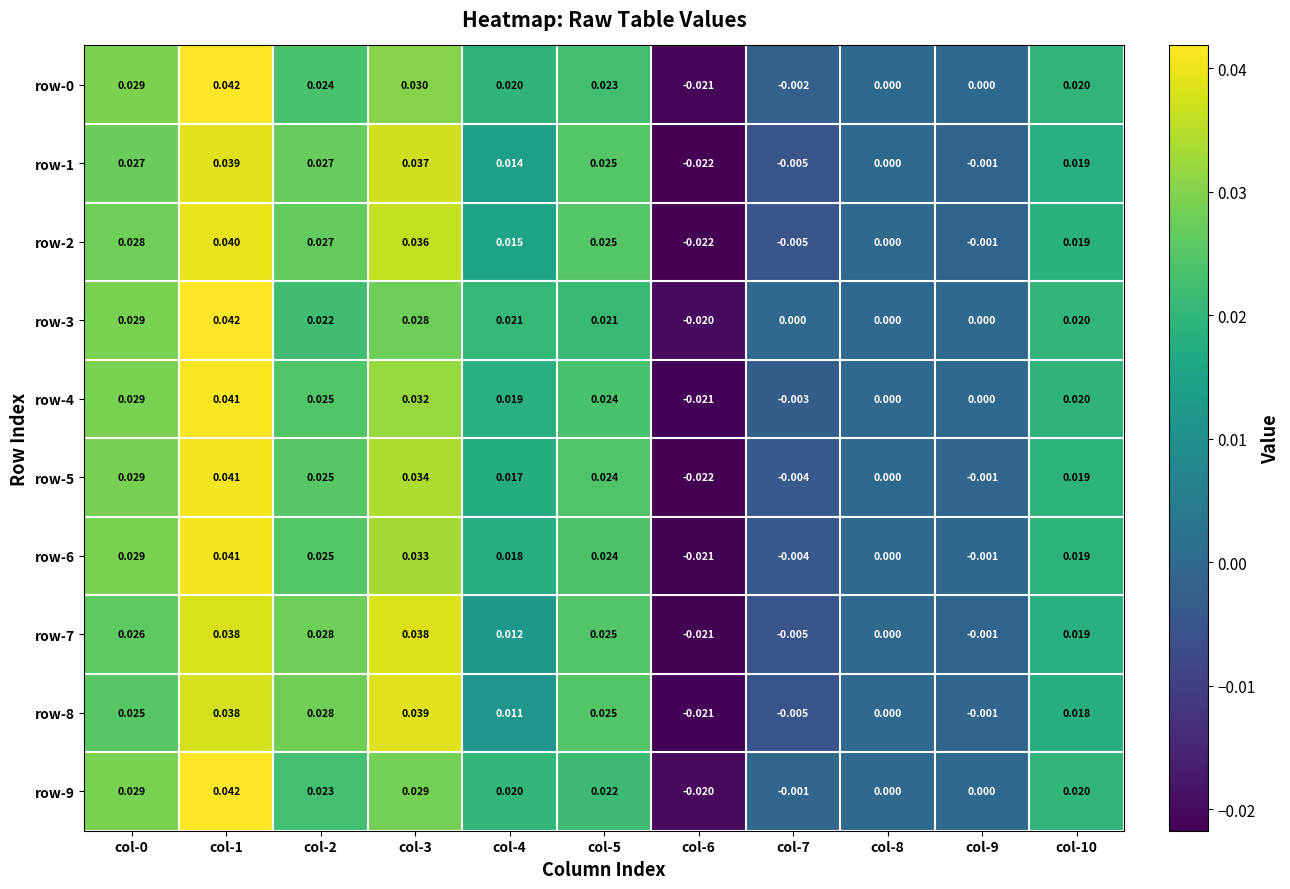

Is the value of row-8 at col-1 greater than the value of row-7 at col-0?

Yes